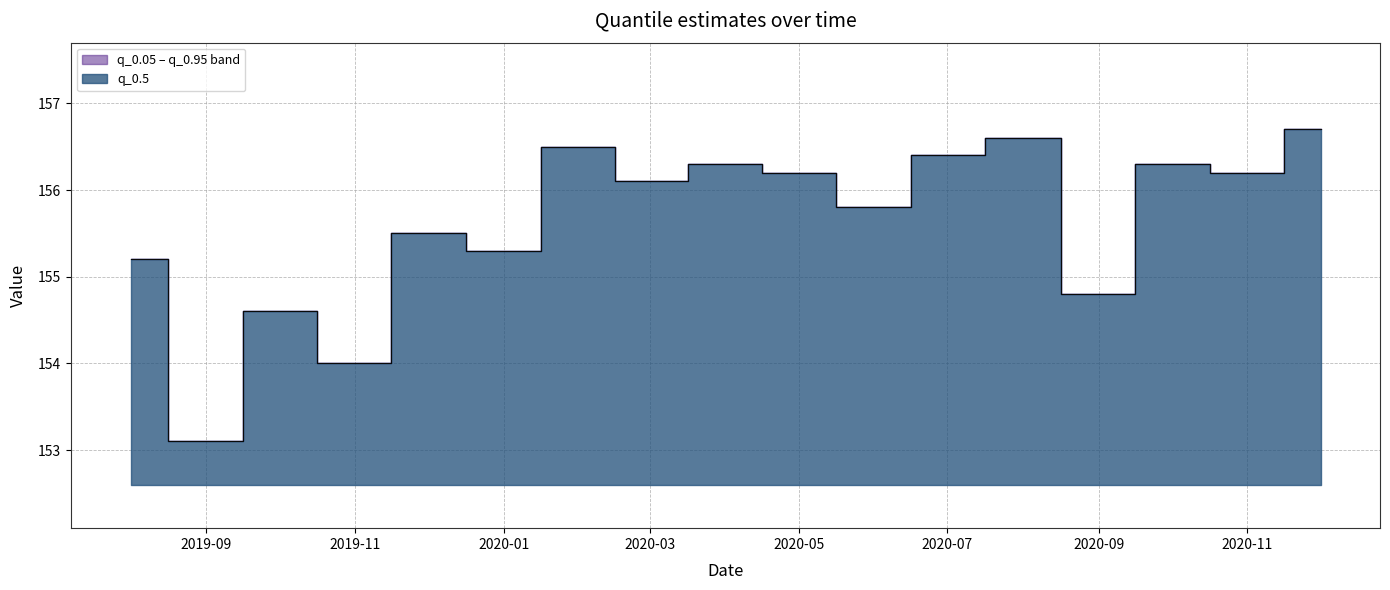

Reading left to right, extract all data points from this chart.

q_0.05: 155.2	153.1	154.6	154.0	155.5	155.3	156.5	156.1	156.3	156.2	155.8	156.4	156.6	154.8	156.3	156.2	156.7
q_0.95: 155.2	153.1	154.6	154.0	155.5	155.3	156.5	156.1	156.3	156.2	155.8	156.4	156.6	154.8	156.3	156.2	156.7
q_0.5: 155.2	153.1	154.6	154.0	155.5	155.3	156.5	156.1	156.3	156.2	155.8	156.4	156.6	154.8	156.3	156.2	156.7